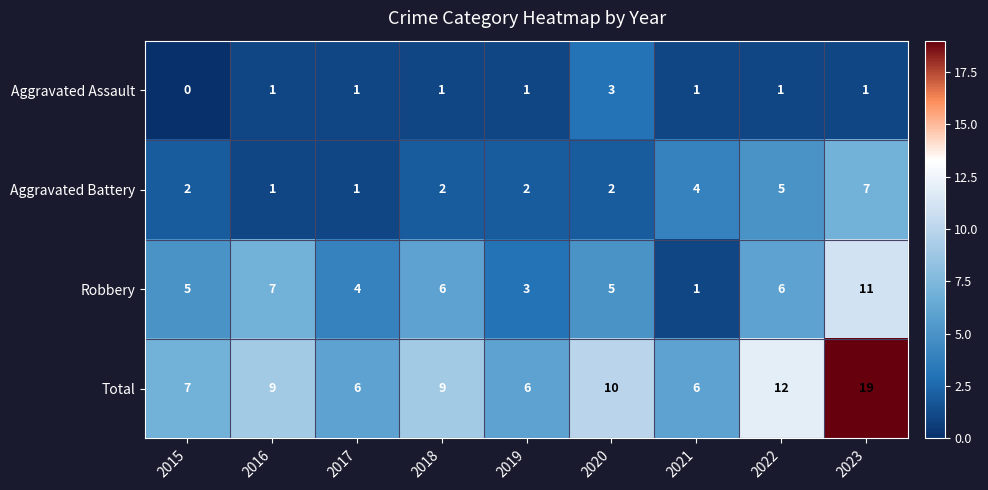

Which series has the largest range (max minus min)?

Total